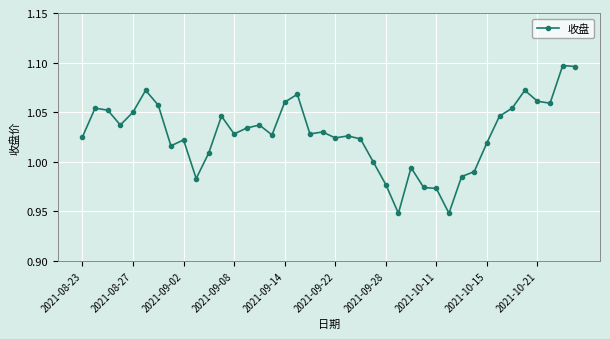

What is the sum of all values?

41.1